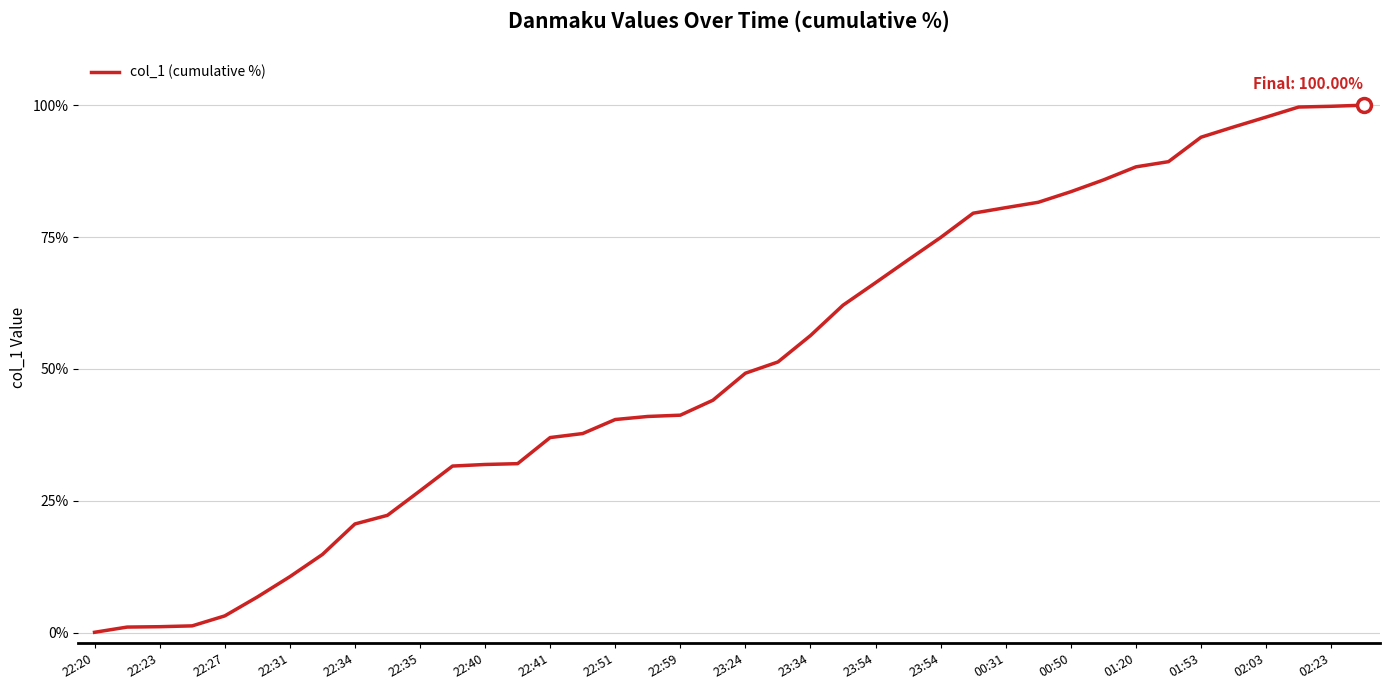

What is the sum of all values?

2052.5